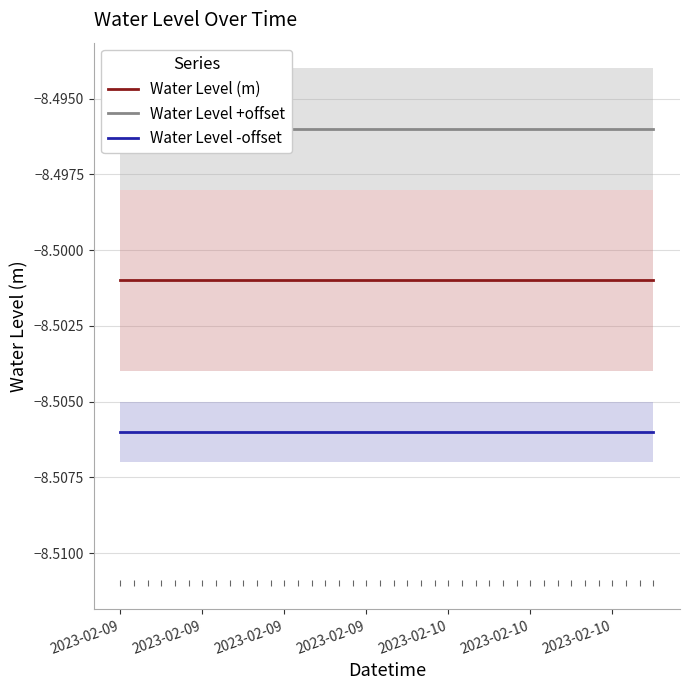

Is it true that Water Level -offset equals -8.5 at 2023-02-10?

True